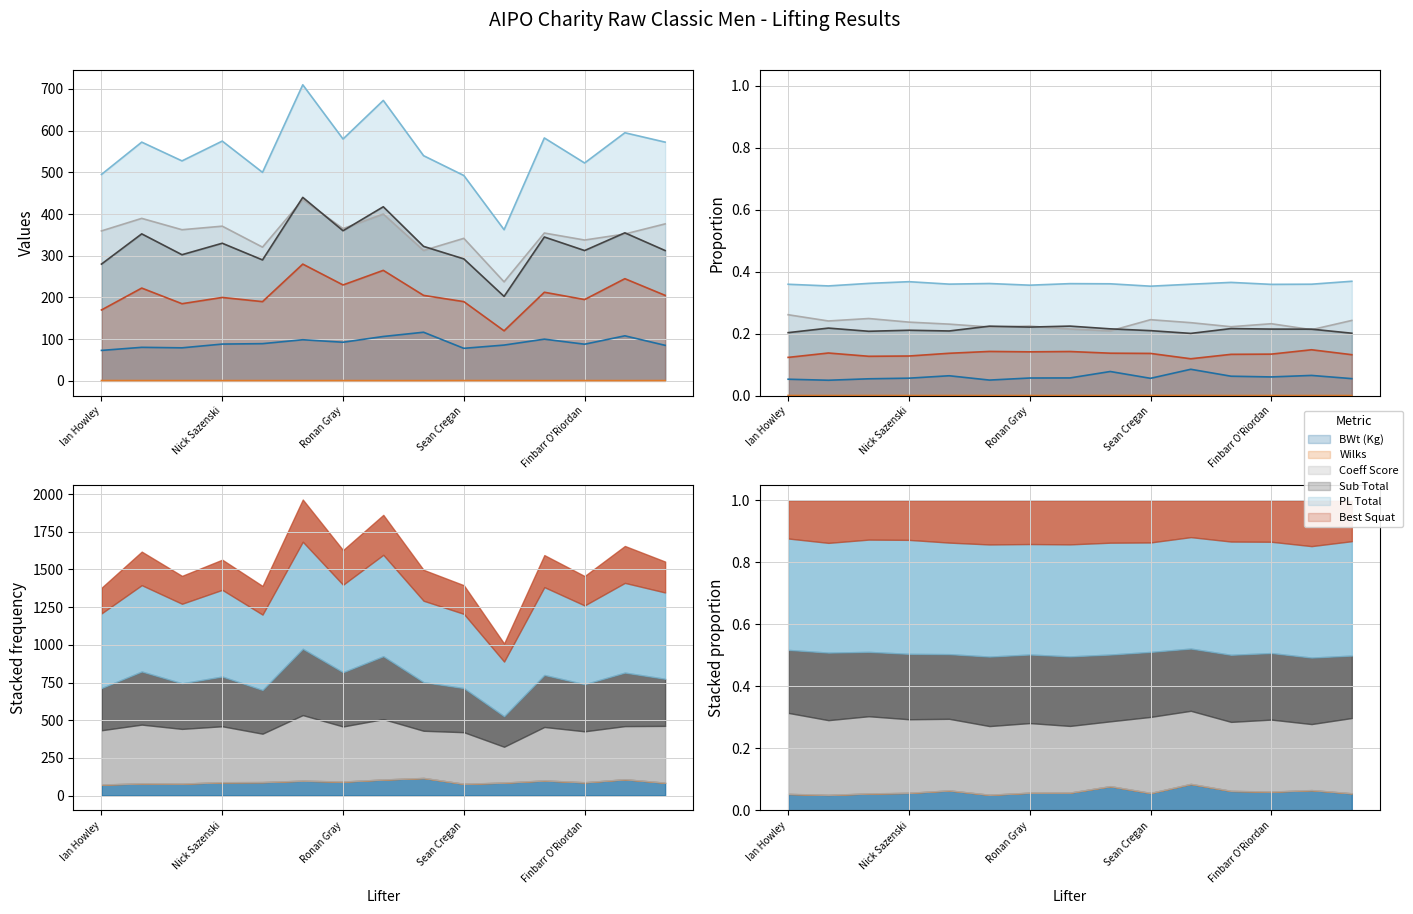

Reading left to right, transcribe all the data shown in this chart.

BWt (Kg): Ian Howley=73.0	Dave Fitzpatrick=80.4	John O'Dwyer=79.2	Nick Sazenski=88.2	Grant Grieve=89.2	Marc Galligan=98.6	Ronan Gray=92.6	Gerard Buckley=106.4	Jakub Hubisz=116.6	Sean Cregan=78.0	Richard Smith=85.8	Anthony O'Halloran=100.0	Finbarr O'Riordan=87.9	Dave Looney=108.0	Kieran Bennett=85.2
Wilks: Ian Howley=0.7	Dave Fitzpatrick=0.7	John O'Dwyer=0.7	Nick Sazenski=0.6	Grant Grieve=0.6	Marc Galligan=0.6	Ronan Gray=0.6	Gerard Buckley=0.6	Jakub Hubisz=0.6	Sean Cregan=0.7	Richard Smith=0.7	Anthony O'Halloran=0.6	Finbarr O'Riordan=0.6	Dave Looney=0.6	Kieran Bennett=0.7
Coeff Score: Ian Howley=359.6	Dave Fitzpatrick=389.6	John O'Dwyer=362.4	Nick Sazenski=370.9	Grant Grieve=320.6	Marc Galligan=434.6	Ronan Gray=365.1	Gerard Buckley=400.0	Jakub Hubisz=312.7	Sean Cregan=341.7	Richard Smith=237.4	Anthony O'Halloran=354.5	Finbarr O'Riordan=337.7	Dave Looney=352.2	Kieran Bennett=376.4
Sub Total: Ian Howley=280.0	Dave Fitzpatrick=352.5	John O'Dwyer=302.5	Nick Sazenski=330.0	Grant Grieve=290.0	Marc Galligan=440.0	Ronan Gray=360.0	Gerard Buckley=417.5	Jakub Hubisz=322.5	Sean Cregan=292.5	Richard Smith=202.5	Anthony O'Halloran=345.0	Finbarr O'Riordan=312.5	Dave Looney=355.0	Kieran Bennett=312.5
PL Total: Ian Howley=495.0	Dave Fitzpatrick=572.5	John O'Dwyer=527.5	Nick Sazenski=575.0	Grant Grieve=500.0	Marc Galligan=710.0	Ronan Gray=580.0	Gerard Buckley=672.5	Jakub Hubisz=540.0	Sean Cregan=492.5	Richard Smith=362.5	Anthony O'Halloran=582.5	Finbarr O'Riordan=522.5	Dave Looney=595.0	Kieran Bennett=572.5
Best Squat: Ian Howley=170.0	Dave Fitzpatrick=222.5	John O'Dwyer=185.0	Nick Sazenski=200.0	Grant Grieve=190.0	Marc Galligan=280.0	Ronan Gray=230.0	Gerard Buckley=265.0	Jakub Hubisz=205.0	Sean Cregan=190.0	Richard Smith=120.0	Anthony O'Halloran=212.5	Finbarr O'Riordan=195.0	Dave Looney=245.0	Kieran Bennett=205.0